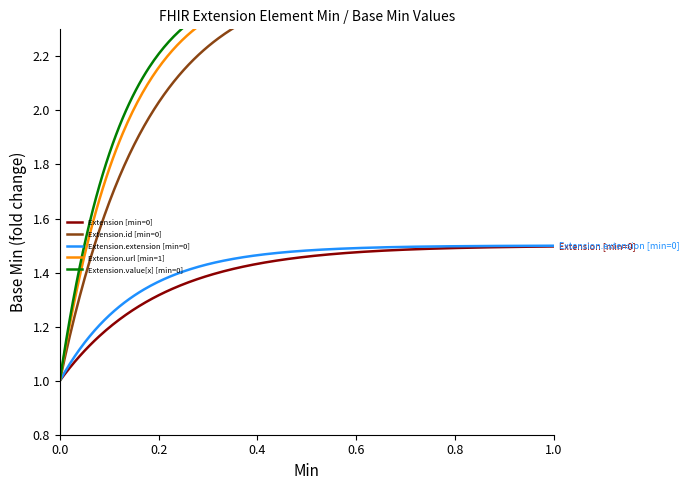

What is the difference between the highest and lowest values at 1?

1